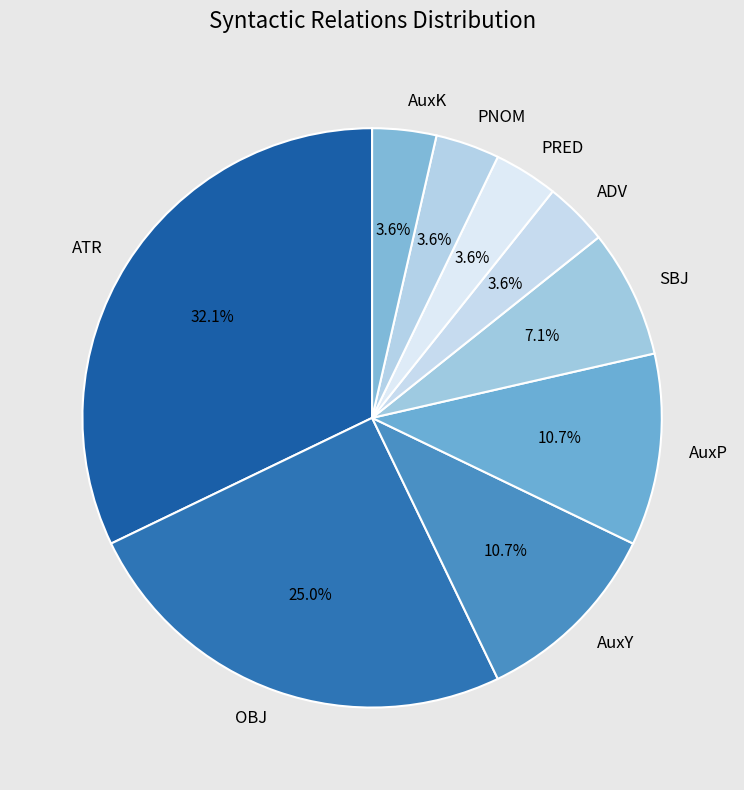

How many segments does this pie chart have?

9